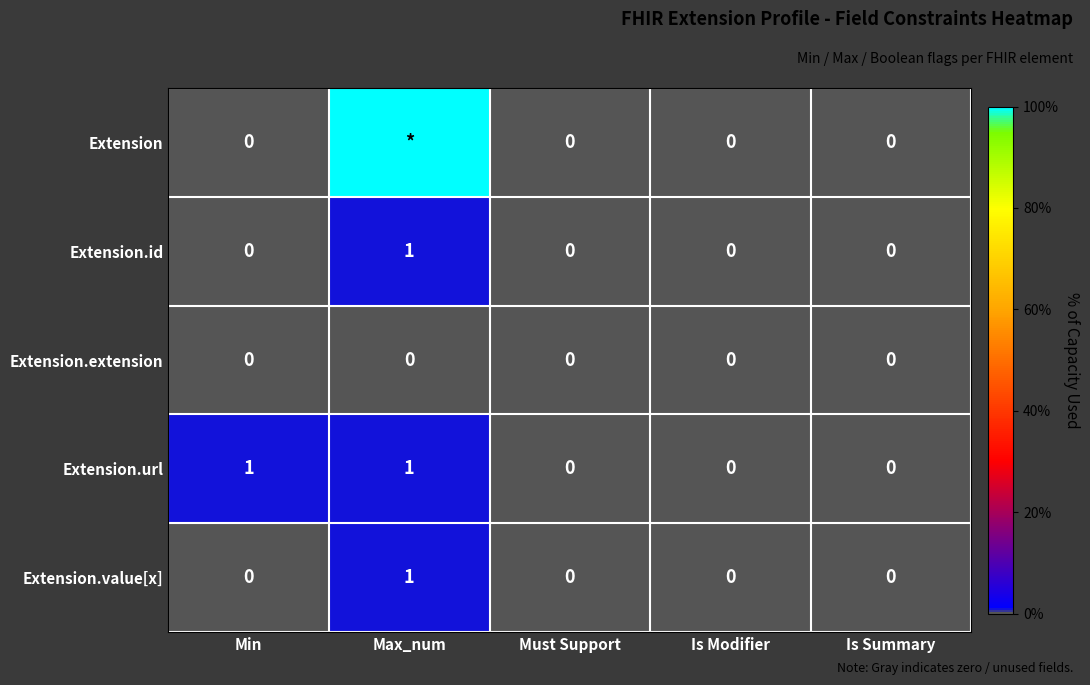

The value of Extension at Is Modifier is 0.0. True or false?

True